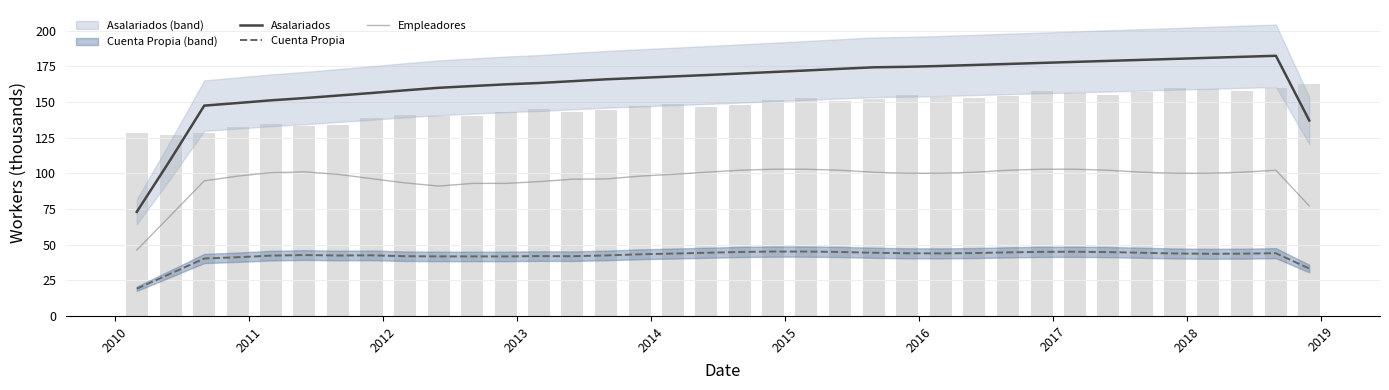

Does the chart contain any negative values?

No